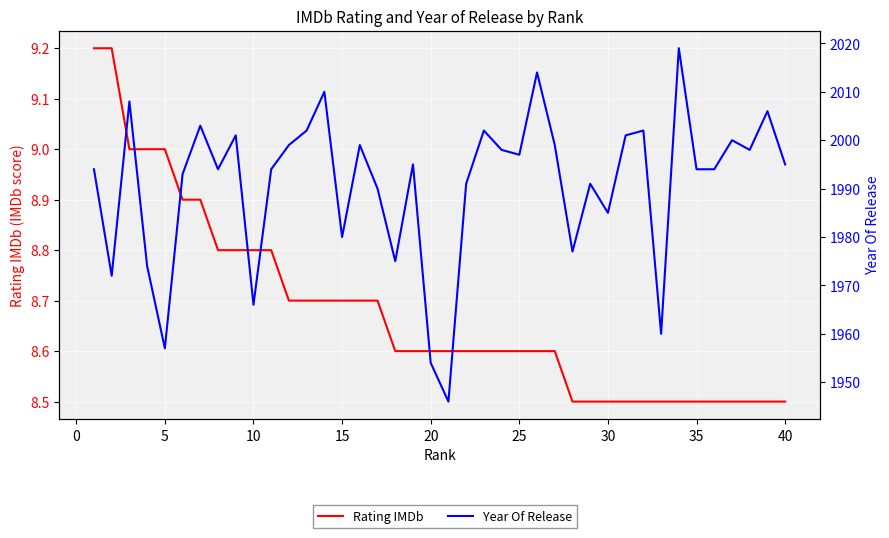

Is the value of Rating IMDb at 0 greater than the value of Year Of Release at 15?

No